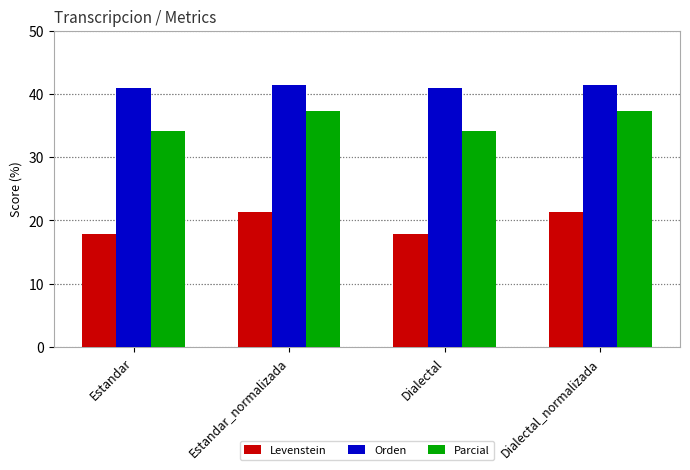

Reading right to left, transcribe all the data shown in this chart.

Levenstein: 21.3	17.9	21.3	17.9
Orden: 41.5	41.0	41.5	41.0
Parcial: 37.2	34.1	37.2	34.1